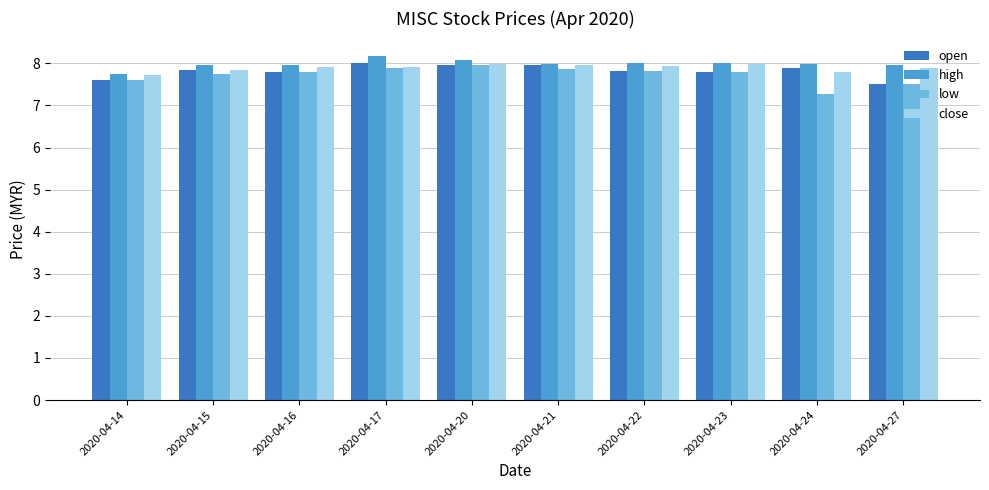

What is the minimum value shown in the chart?

7.3